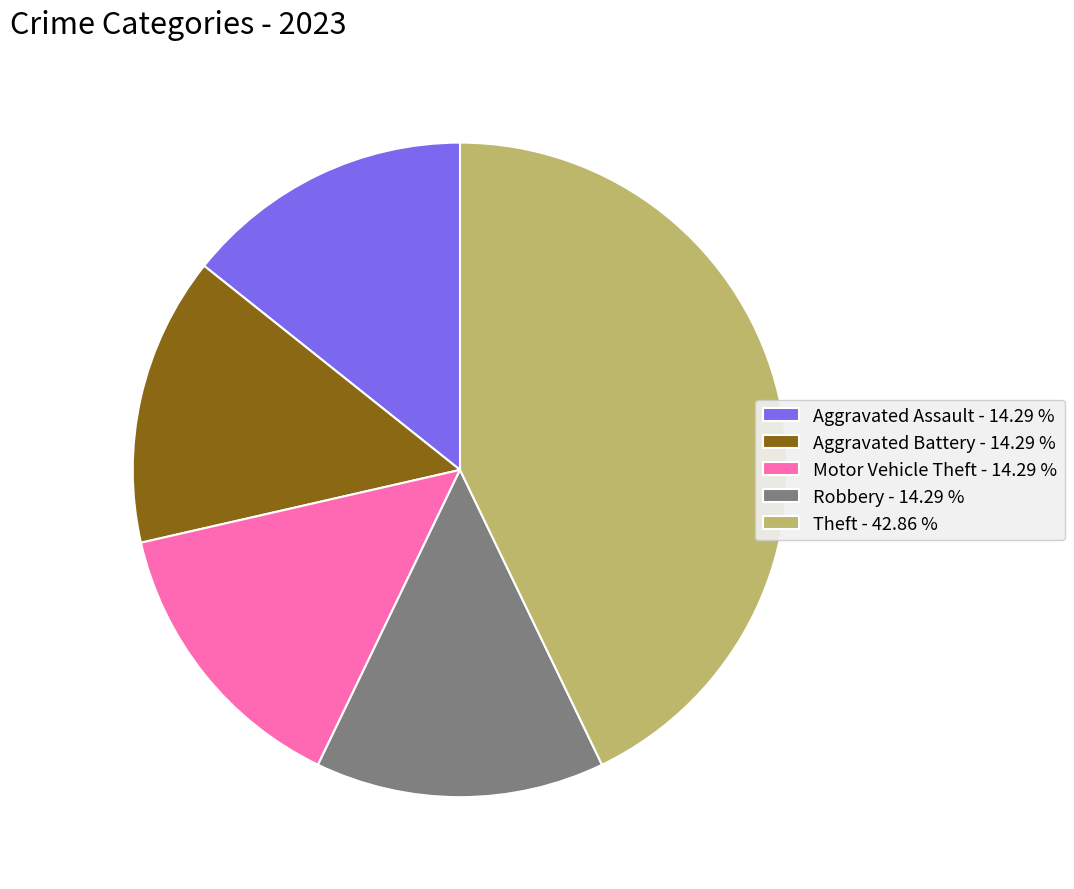

True or false: Aggravated Battery accounts for 14% of the total.

True